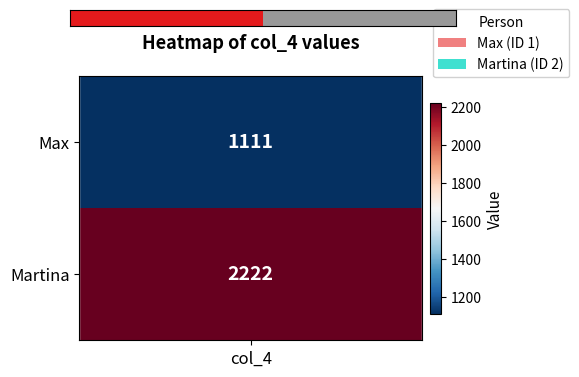

Is it true that the value at 1 is 0?

False